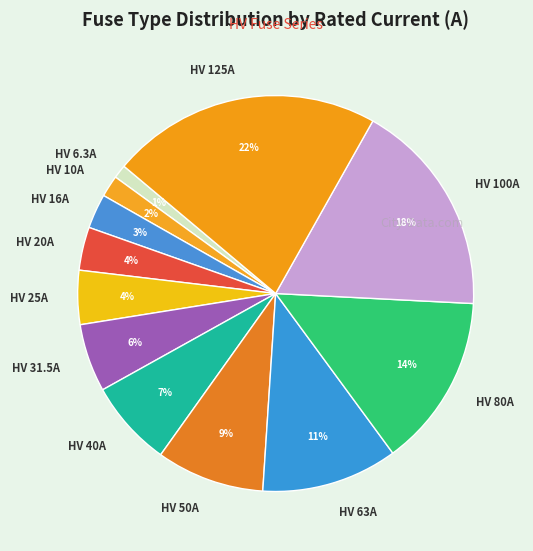

Is it true that HV 10A is 2% of the pie?

True